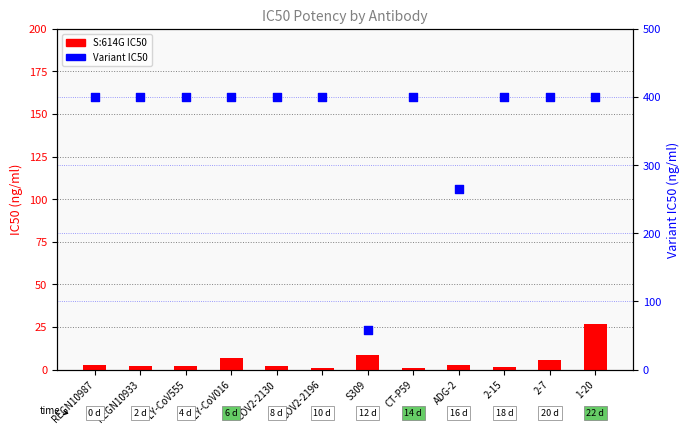

Which series contains the highest Y value?

Variant IC50